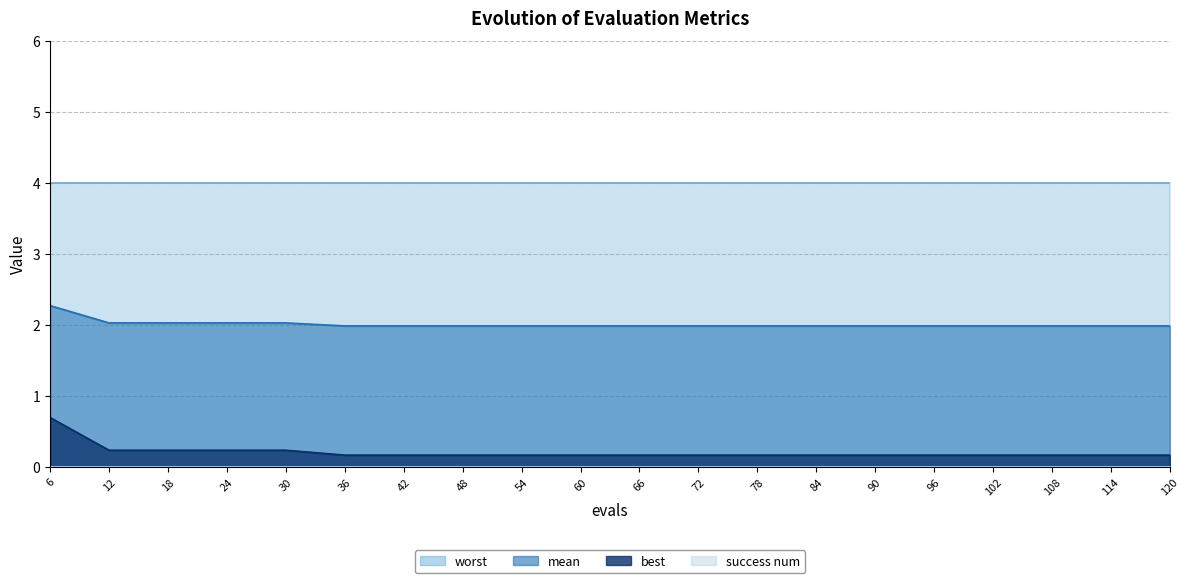

True or false: mean has a value of 3.6 at 84.

False